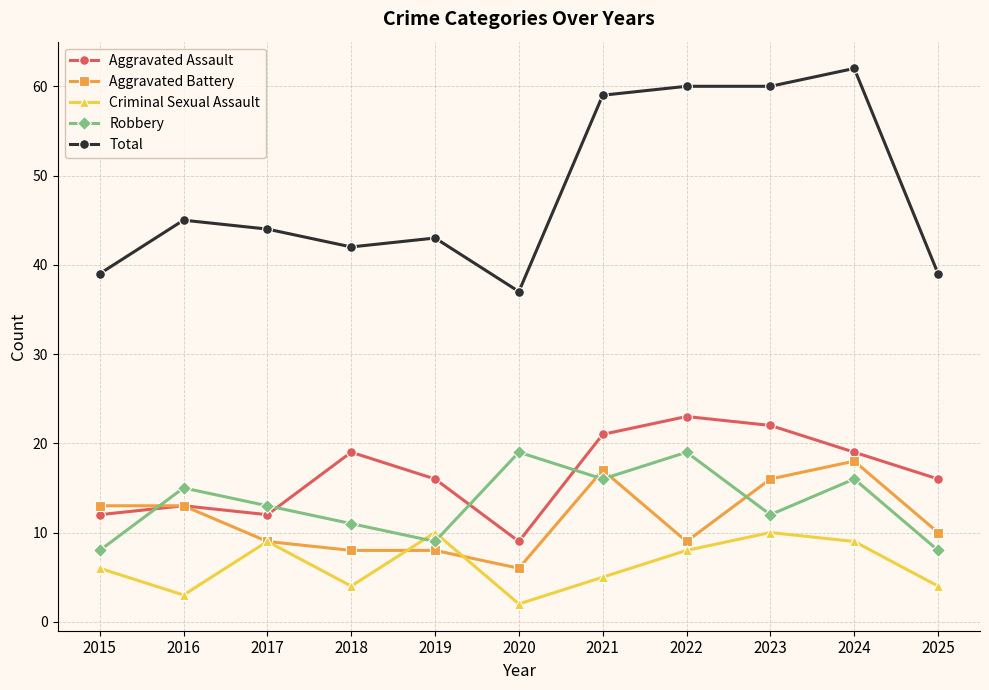

What are all the series names shown in the legend?

Aggravated Assault, Aggravated Battery, Criminal Sexual Assault, Robbery, Total